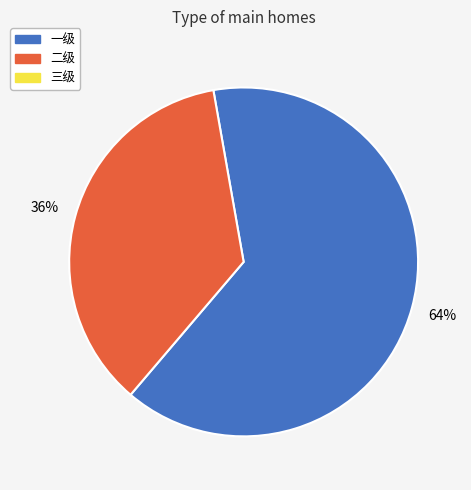

How many segments does this pie chart have?

2